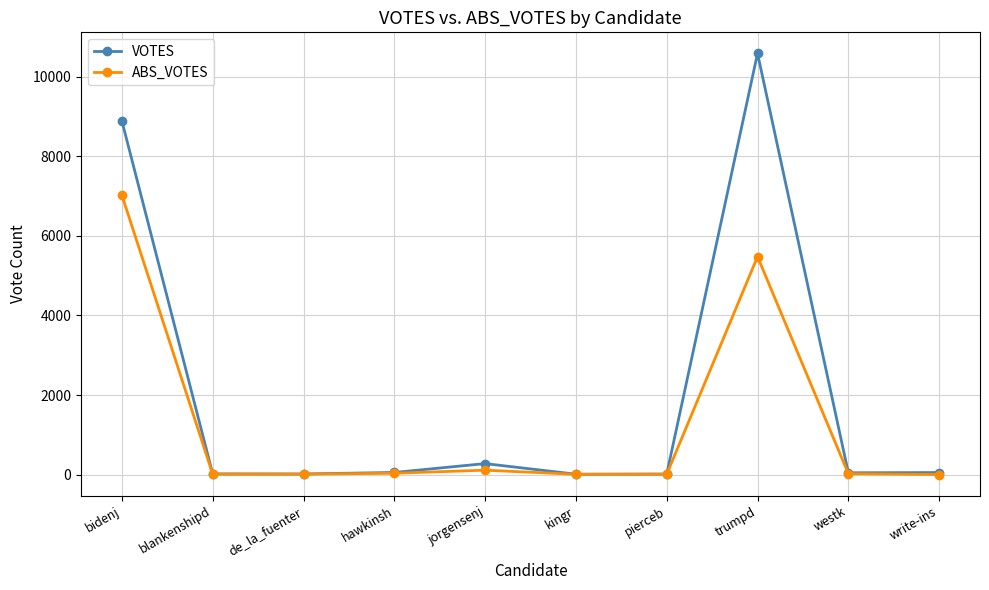

Rank the series by their maximum value, from lowest to highest.

ABS_VOTES, VOTES